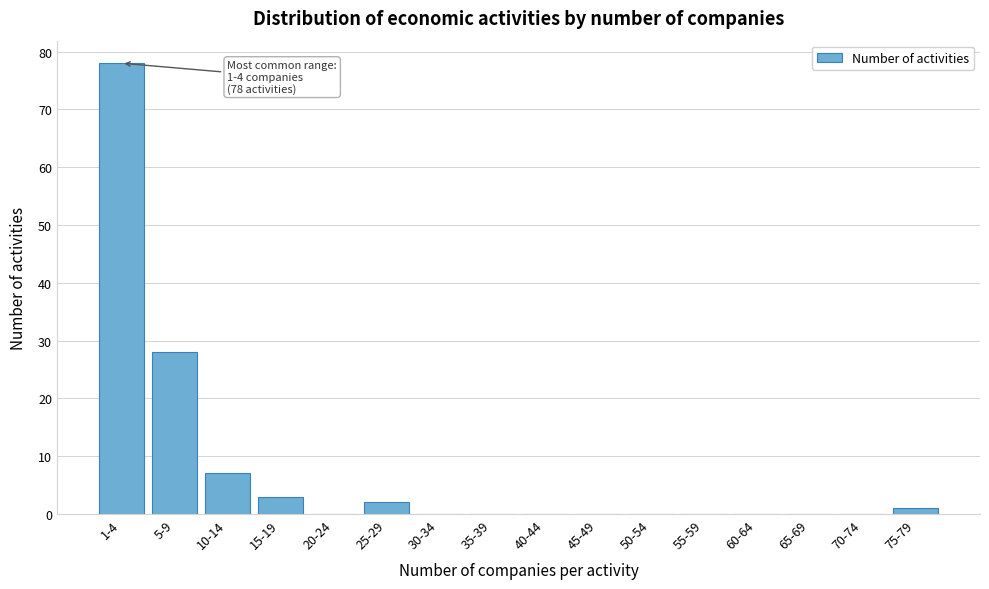

Reading left to right, transcribe all the data shown in this chart.

1-4=78	5-9=28	10-14=7	15-19=3	20-24=0	25-29=2	30-34=0	35-39=0	40-44=0	45-49=0	50-54=0	55-59=0	60-64=0	65-69=0	70-74=0	75-79=1